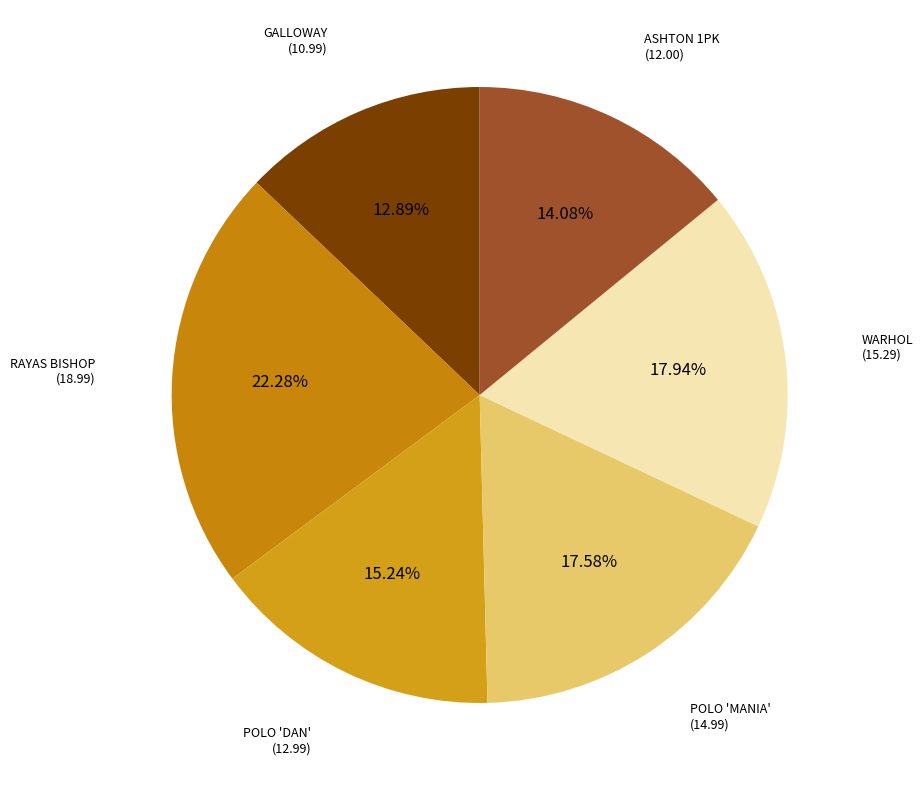

Rank the categories by value from highest to lowest.

CAMISETA NAVY RAYAS BISHOP, CAMISETA ANDY WARHOL 'PHILOSOPHY', POLO BÁSICO 'MANIA', JERSEY CUELLO POLO 'DAN', CALZONCILLOS BÁSICOS 'ASHTON 1PK', CAMISETA ESTAMPADA GALLOWAY